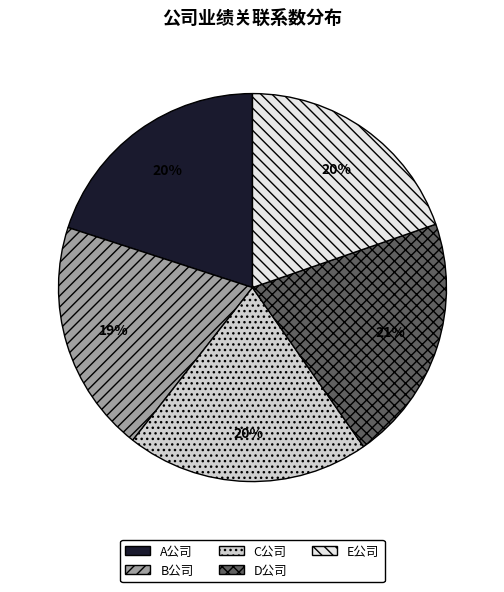

Combined, do E公司 and A公司 account for over 50%?

No